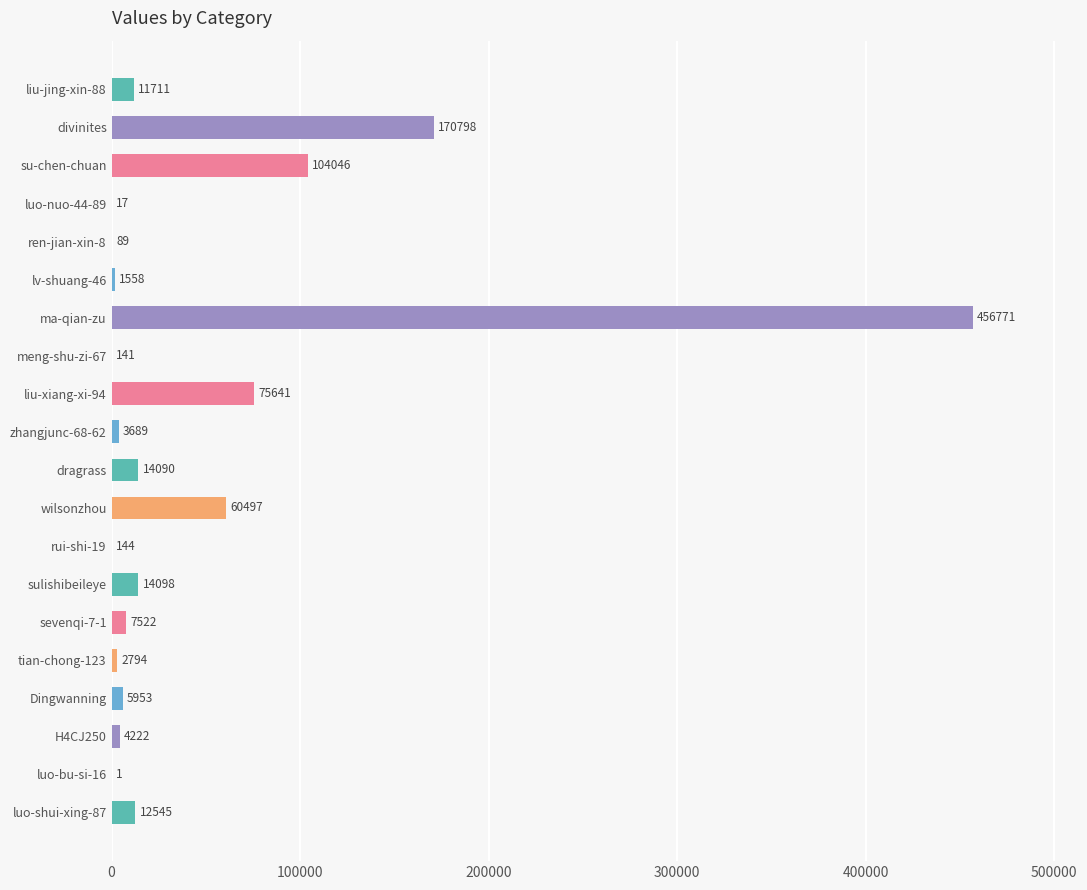

Reading top to bottom, what are all the values shown in this chart?

liu-jing-xin-88=11711	divinites=170798	su-chen-chuan=104046	luo-nuo-44-89=17	ren-jian-xin-8=89	lv-shuang-46=1558	ma-qian-zu=456771	meng-shu-zi-67=141	liu-xiang-xi-94=75641	zhangjunc-68-62=3689	dragrass=14090	wilsonzhou=60497	rui-shi-19=144	sulishibeileye=14098	sevenqi-7-1=7522	tian-chong-123=2794	Dingwanning=5953	H4CJ250=4222	luo-bu-si-16=1	luo-shui-xing-87=12545